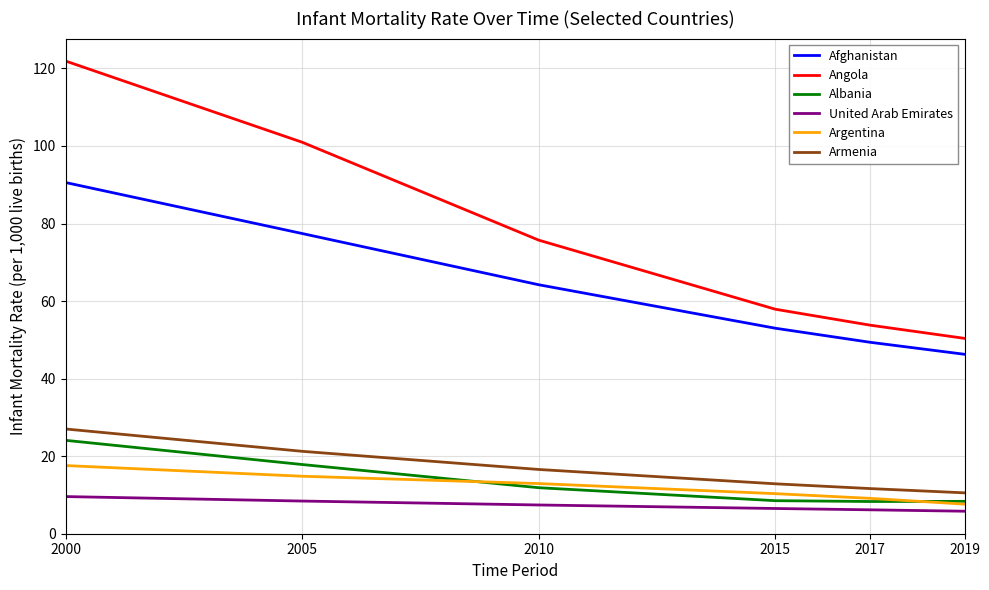

True or false: Afghanistan and Angola cross at least once.

False